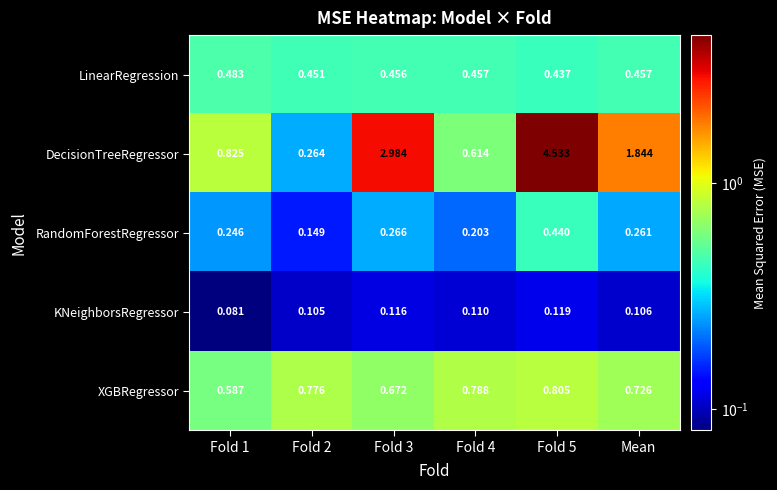

Rank the series at Fold 2 from lowest to highest value.

KNeighborsRegressor, RandomForestRegressor, DecisionTreeRegressor, LinearRegression, XGBRegressor